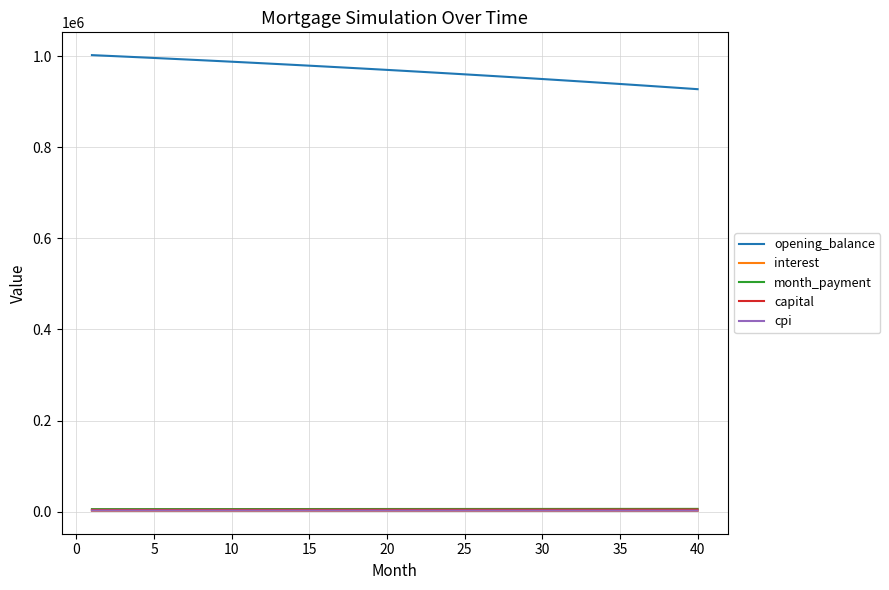

Which series has the largest range (max minus min)?

opening_balance